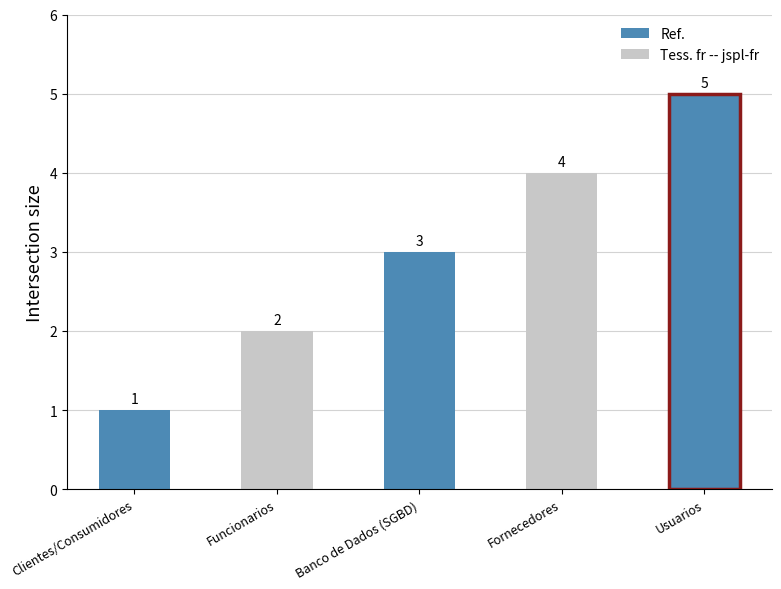

What is the average value?

3